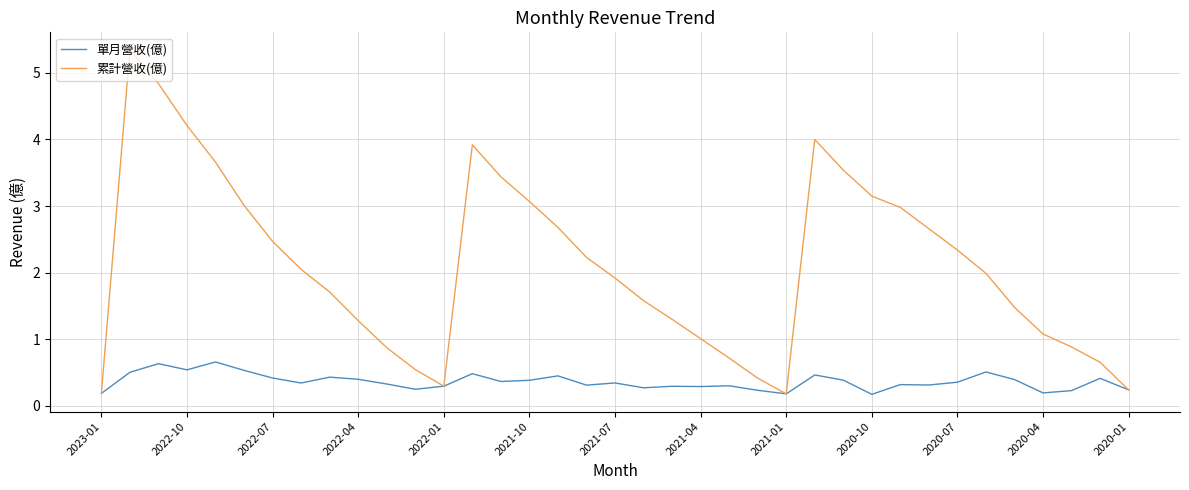

Rank the series by their maximum value, from highest to lowest.

累計營收(億), 單月營收(億)